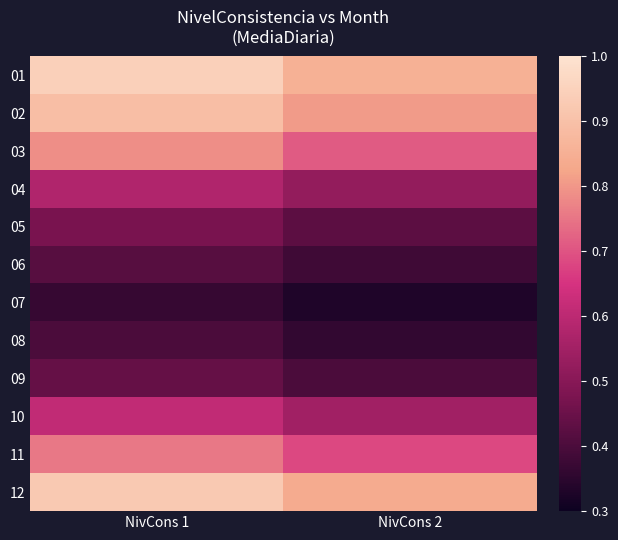

What is the total value across all series at NivCons 2?

6.9